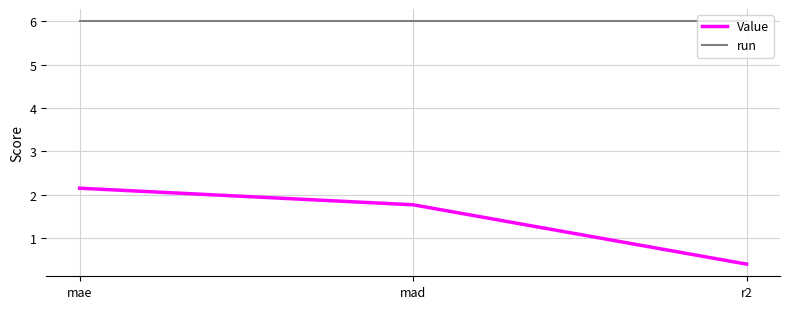

List the series in order of their peak value, highest first.

run, Value